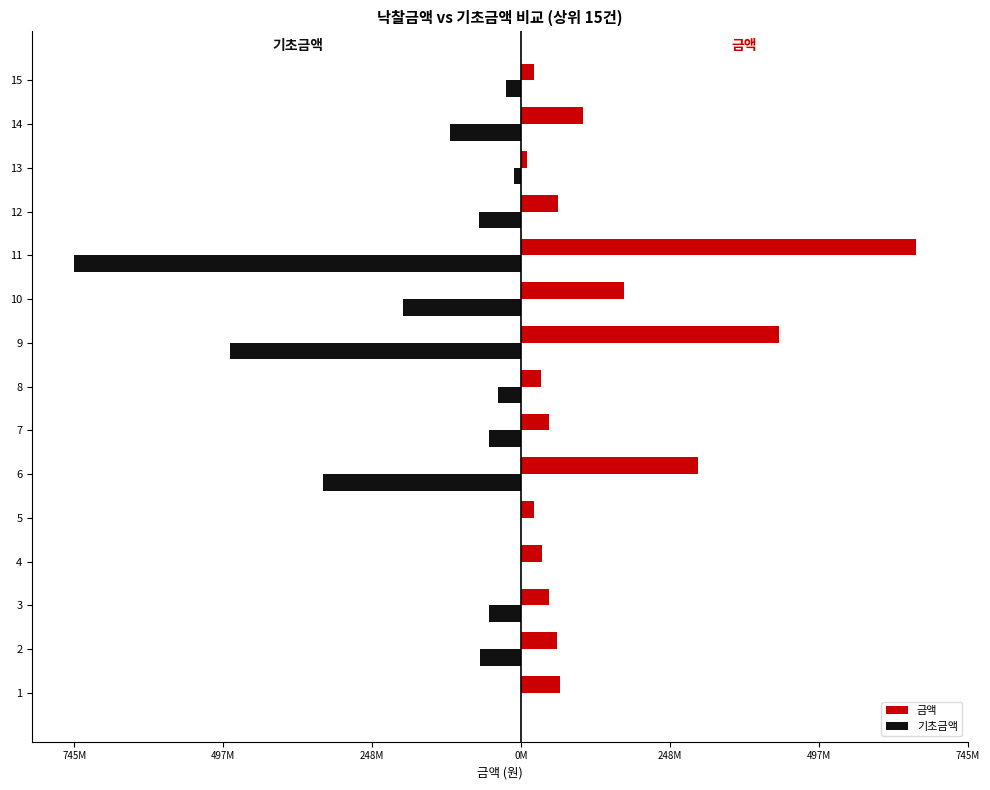

Reading left to right, extract all data points from this chart.

금액: 64770000	60544000	46513000	35000000	22440000	295246300	47101000	33333400	429687000	172549400	658523800	61570000	10736388	103297000	21841000
기초금액: 0	-68890000	-53151000	0	0	-330617000	-53919000	-37752000	-486090000	-196680000	-745622000	-70018000	-12331000	-117900000	-25034000